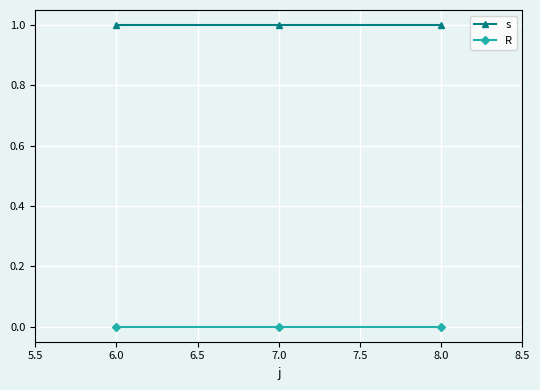

What position from the right is 6.0?

3